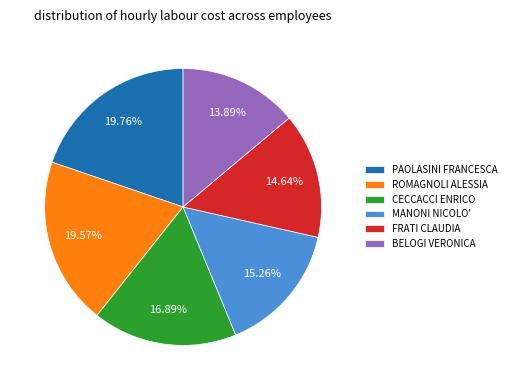

The BELOGI VERONICA slice represents 20% of the pie. True or false?

False